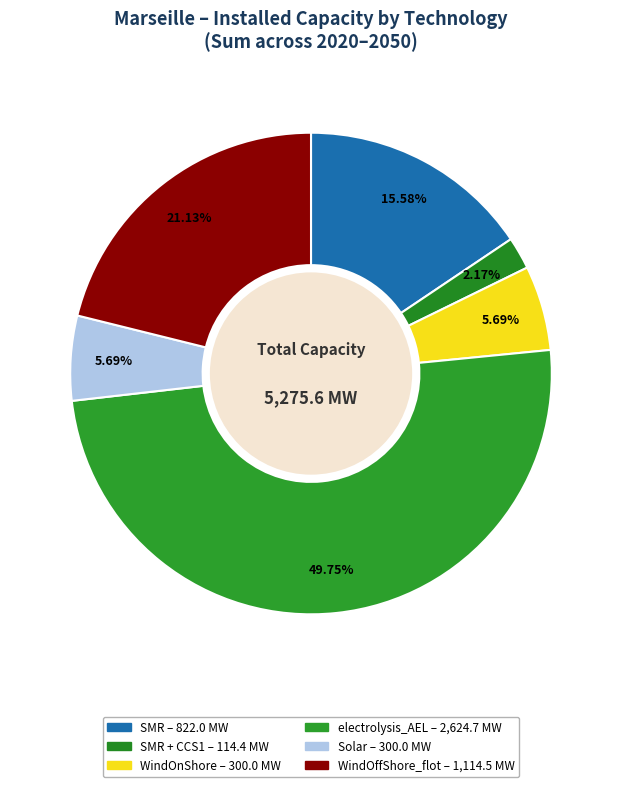

How many segments does this pie chart have?

6